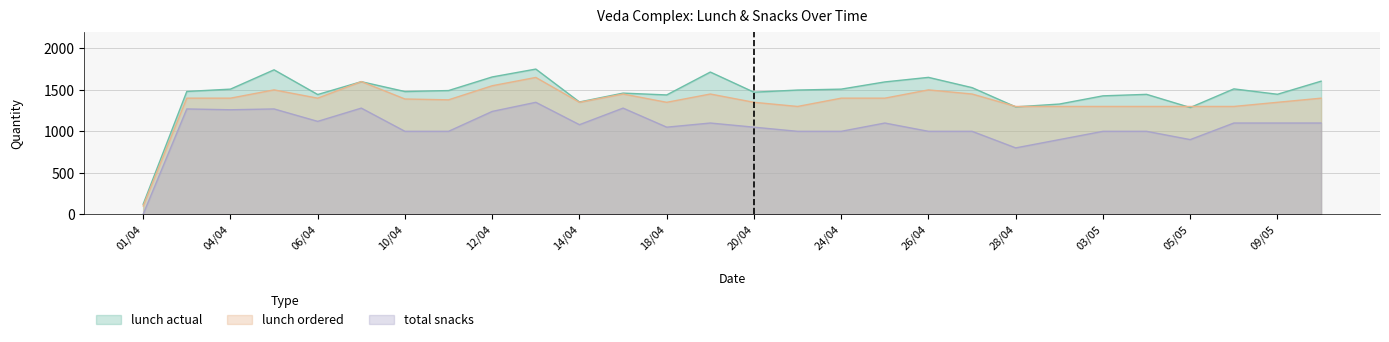

Which series has the widest spread of values?

lunch actual